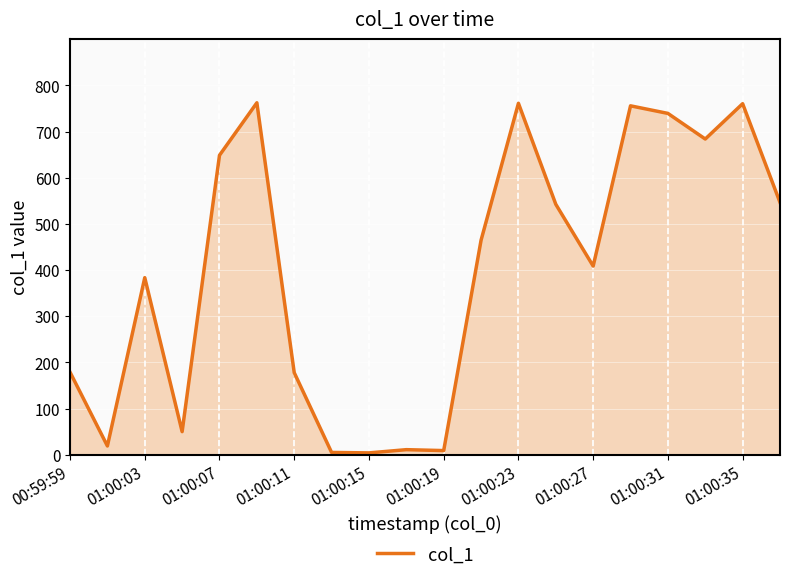

What is the smallest value displayed?

4.0